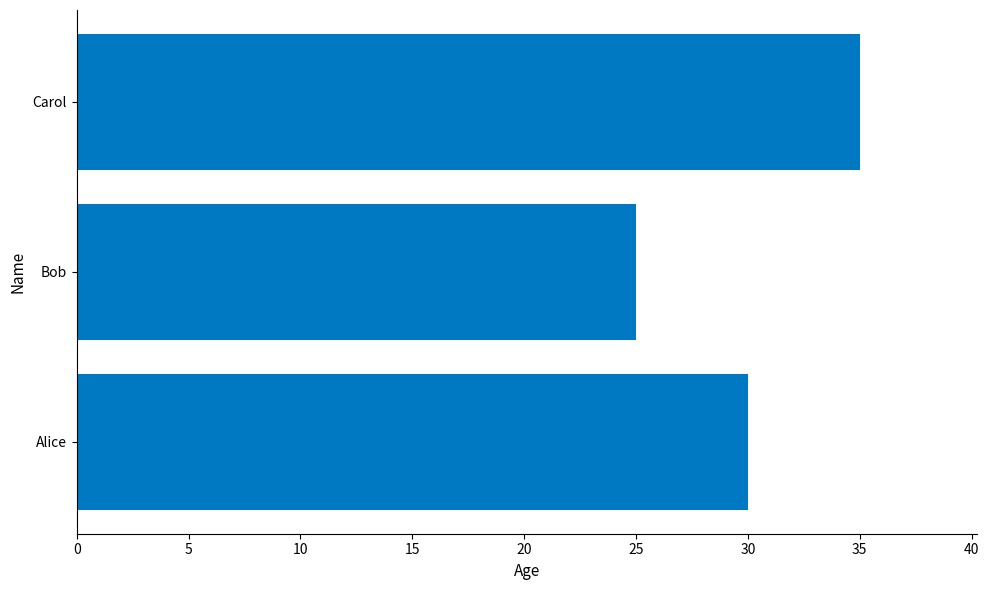

What is the difference between the maximum and minimum values?

10